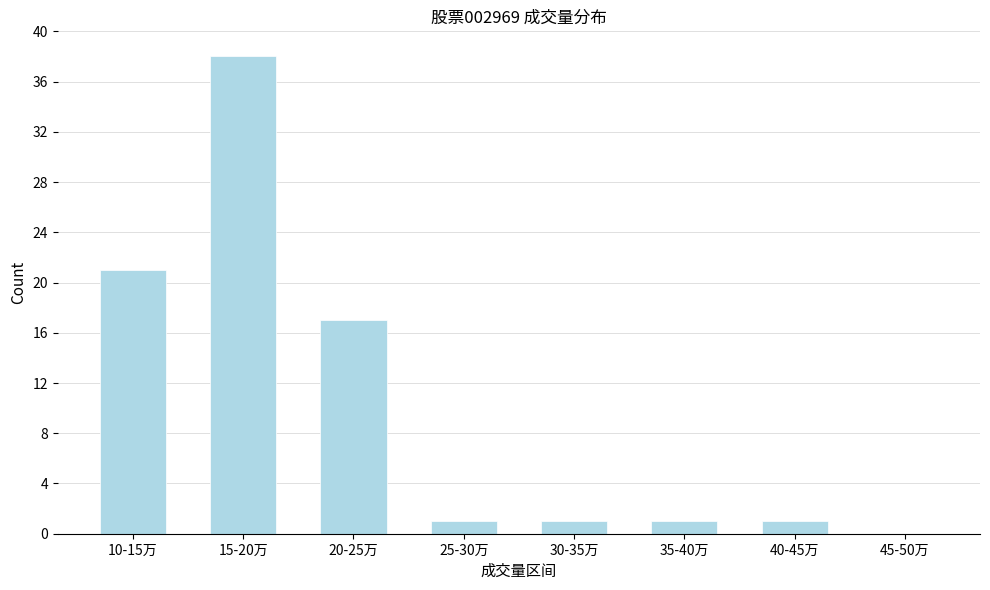

Reading right to left, extract all data points from this chart.

45-50万=0	40-45万=1	35-40万=1	30-35万=1	25-30万=1	20-25万=17	15-20万=38	10-15万=21